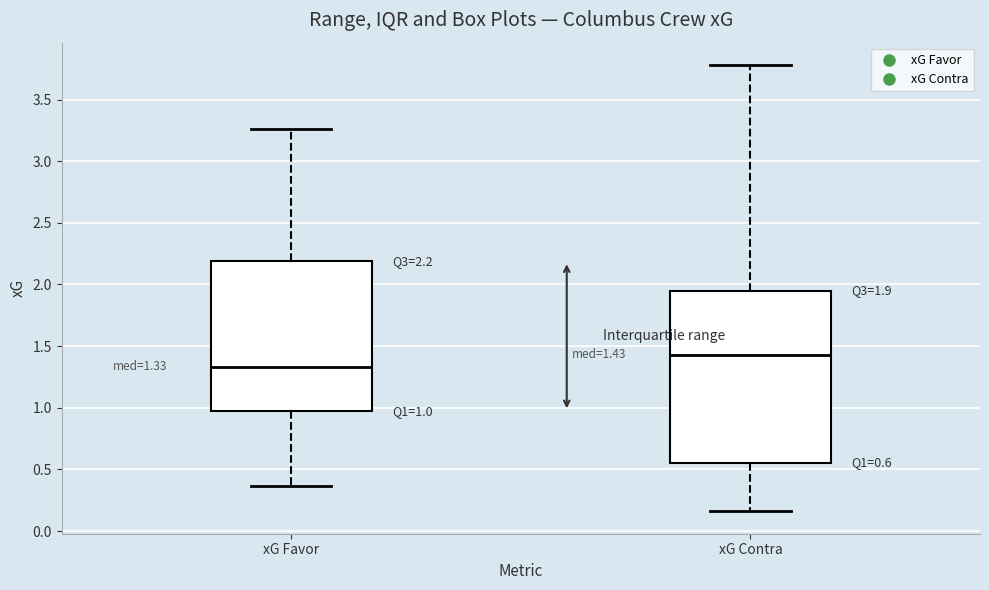

Which box's median line is the lowest?

xG Favor